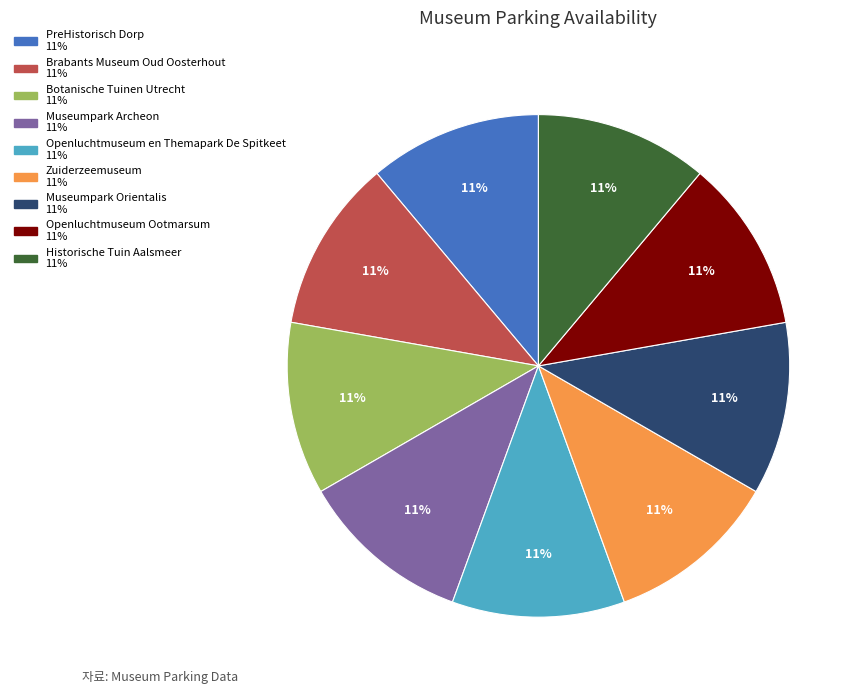

To the nearest percent, what is the average slice percentage?

11%